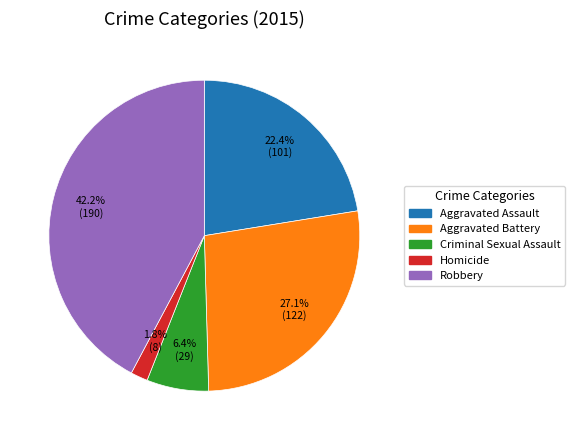

True or false: Homicide accounts for 14% of the total.

False